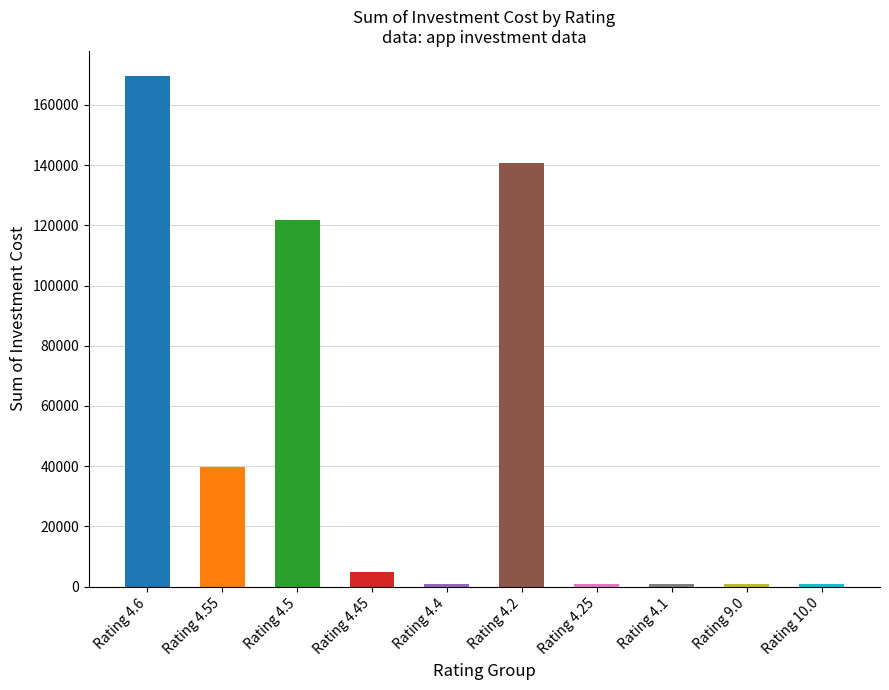

List the labels in order of value, smallest first.

4.4, 4.25, 4.1, 9.0, 10.0, 4.45, 4.55, 4.5, 4.2, 4.6